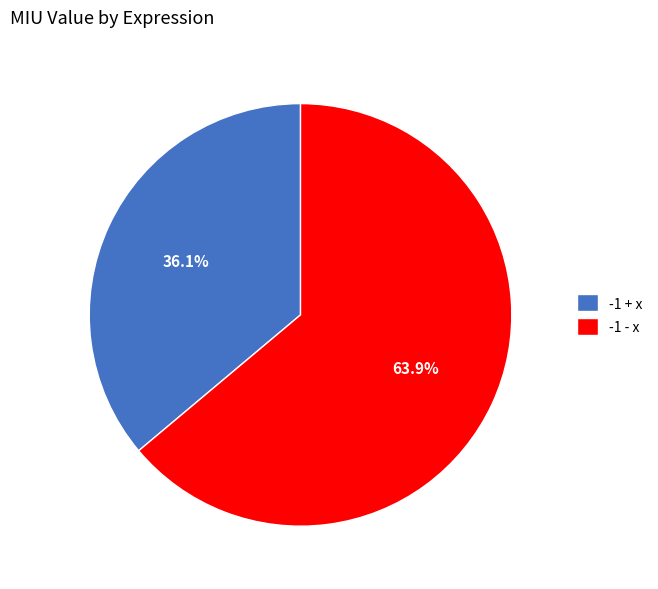

What percentage is the -1 - x slice, to the nearest percent?

64%